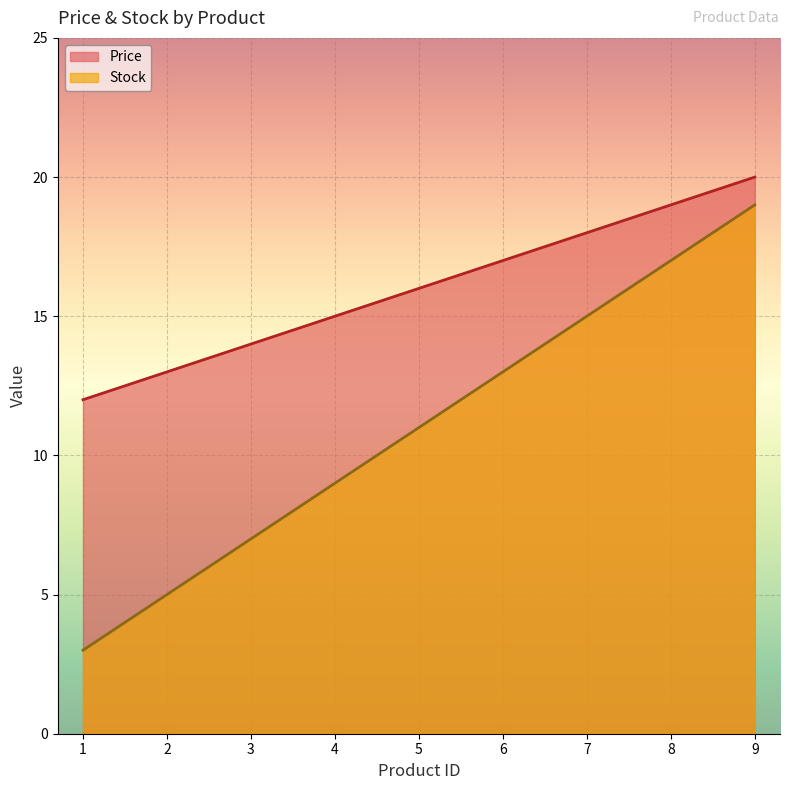

Reading right to left, list all the values displayed in this chart.

Price: 9=20	8=19	7=18	6=17	5=16	4=15	3=14	2=13	1=12
Stock: 9=19	8=17	7=15	6=13	5=11	4=9	3=7	2=5	1=3